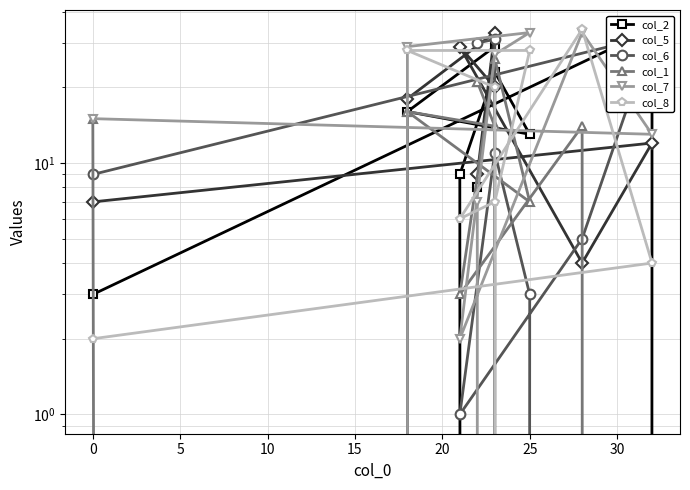

Reading right to left, what are all the values shown in this chart?

col_2: 8	29	16	13	23	9	0	34	3
col_5: 9	33	18	0	20	29	4	12	7
col_6: 30	31	0	3	11	1	5	32	9
col_1: 21	14	16	7	26	3	14	0	15
col_7: 7	0	29	33	27	2	33	13	15
col_8: 0	20	28	28	7	6	34	4	2